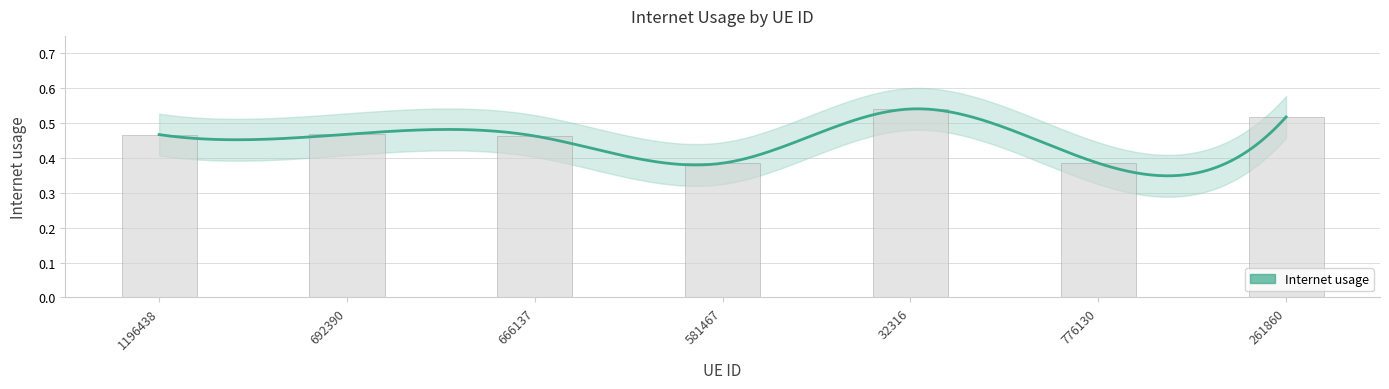

Are the bars horizontal?

No